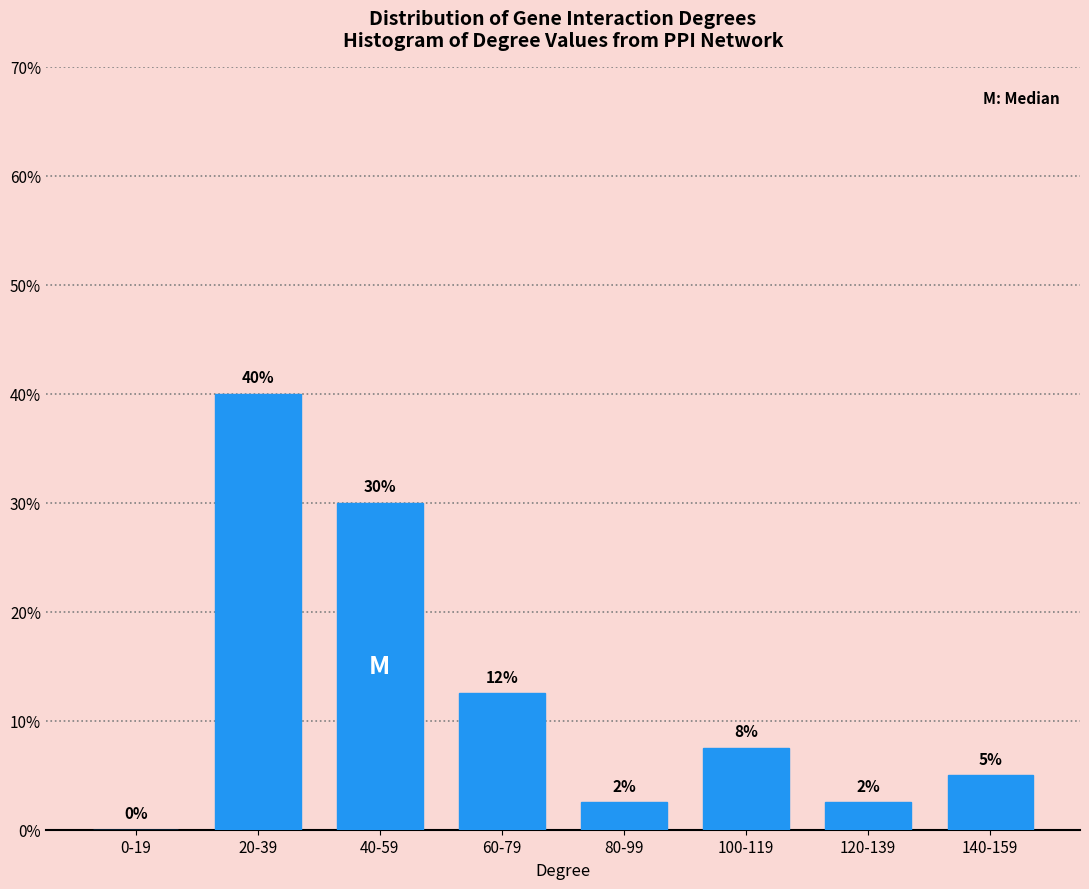

The chart shows a value of 20.5 at 40-59. True or false?

False